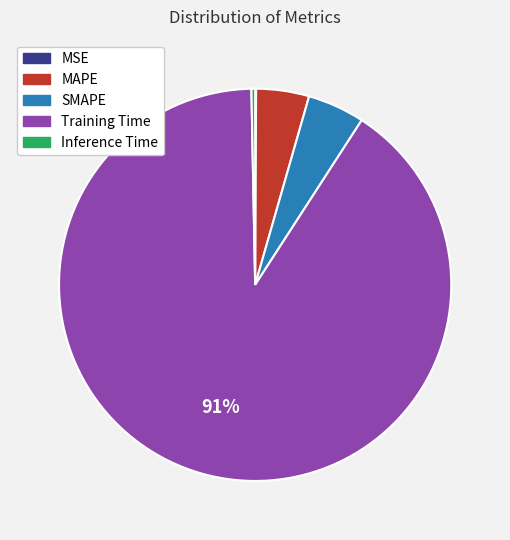

Is it true that MAPE is 4% of the pie?

True